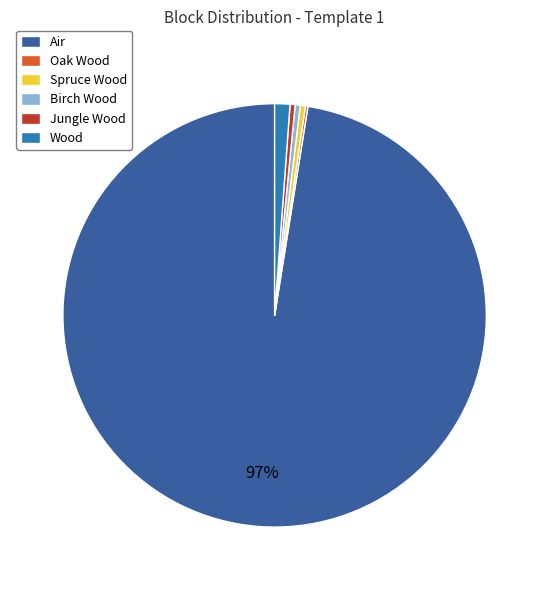

Is it true that Spruce Wood is 7% of the pie?

False